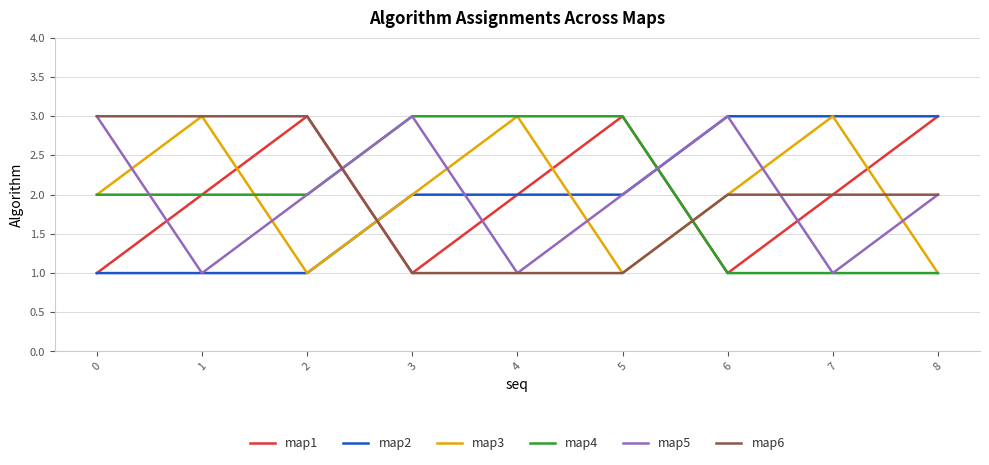

What is the smallest value displayed?

1